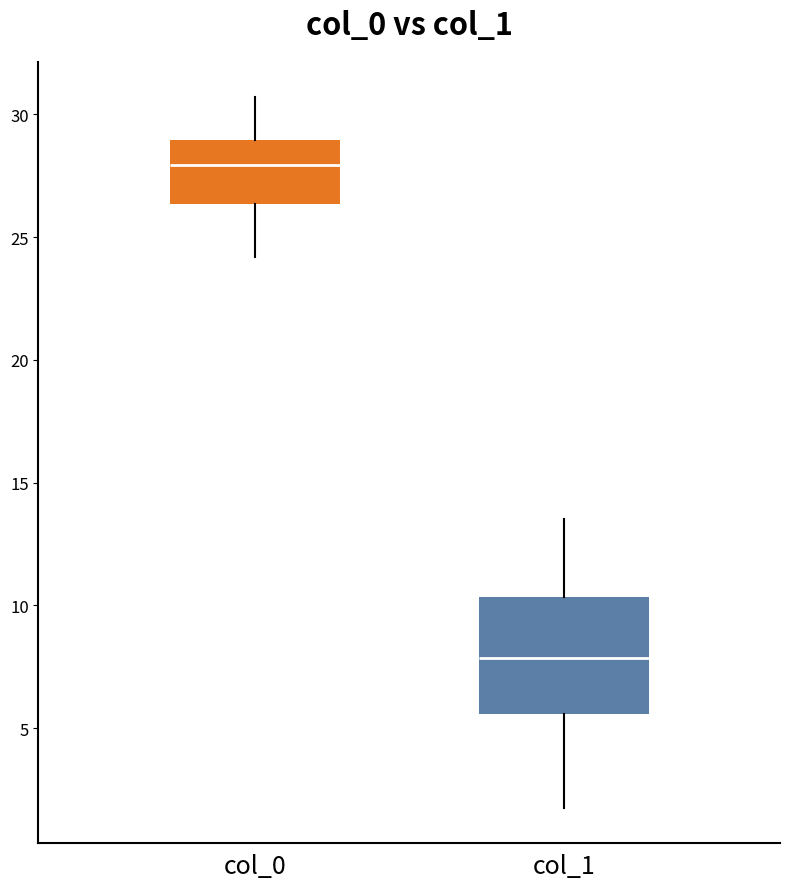

Which box is the tallest, from its lower edge to its upper edge?

col_1